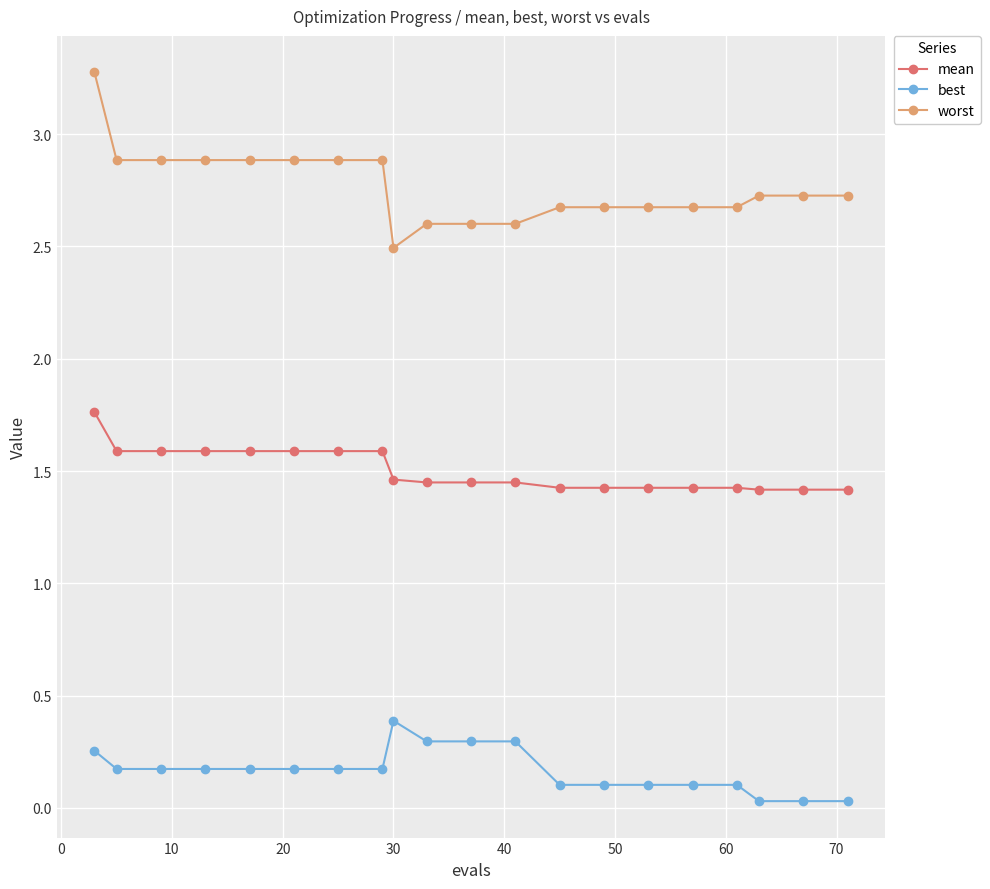

How many series are shown in this chart?

3